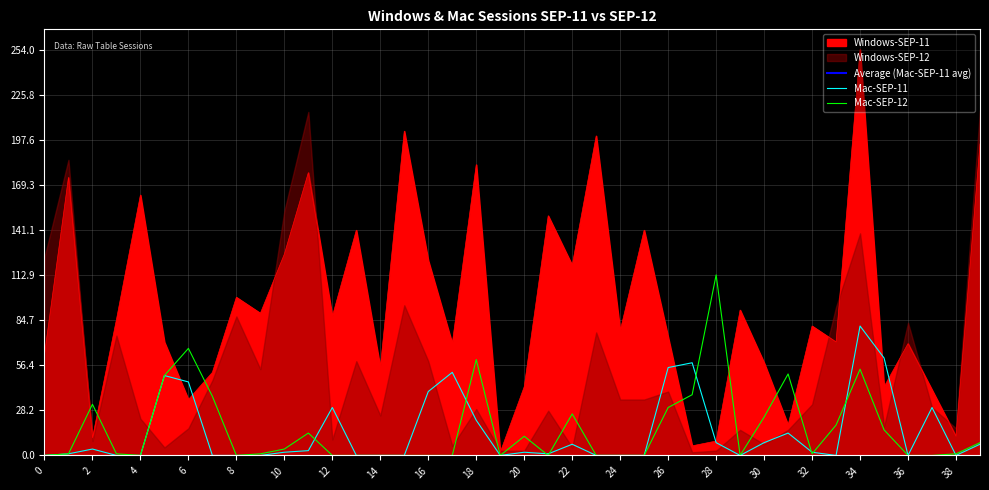

What is the difference between the maximum and second lowest values in the Mac-SEP-12 series?

113